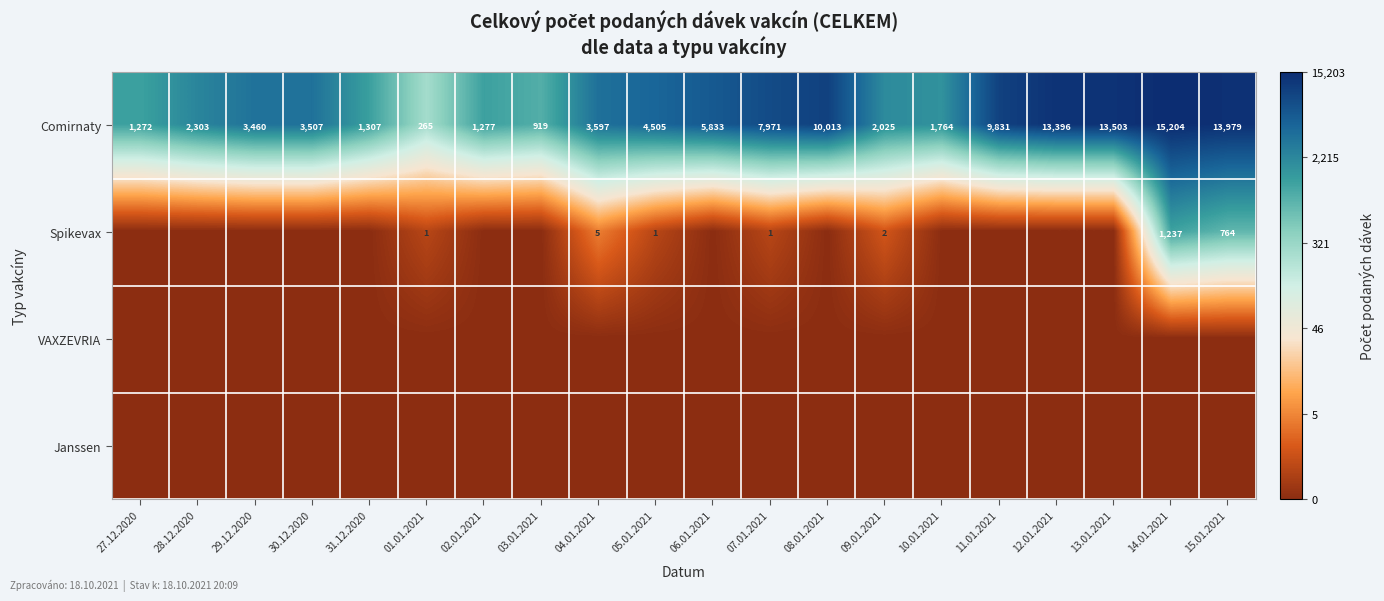

Where is Comirnaty nearest to the value 7734?

07.01.2021